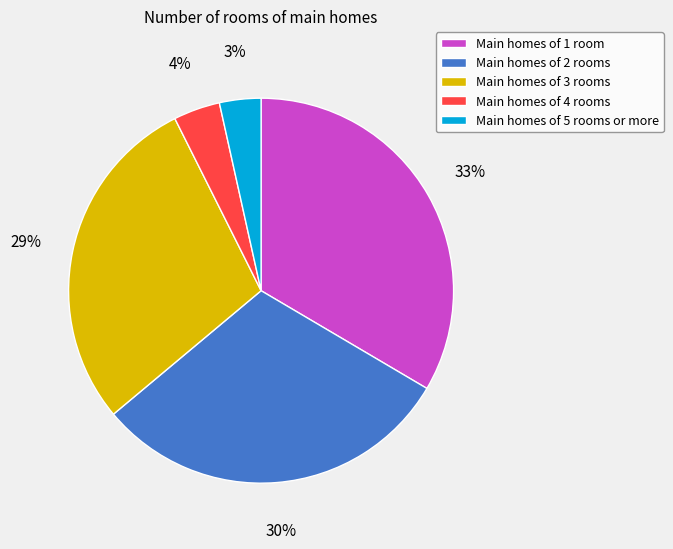

Is it true that Main homes of 3 rooms is 29% of the pie?

True